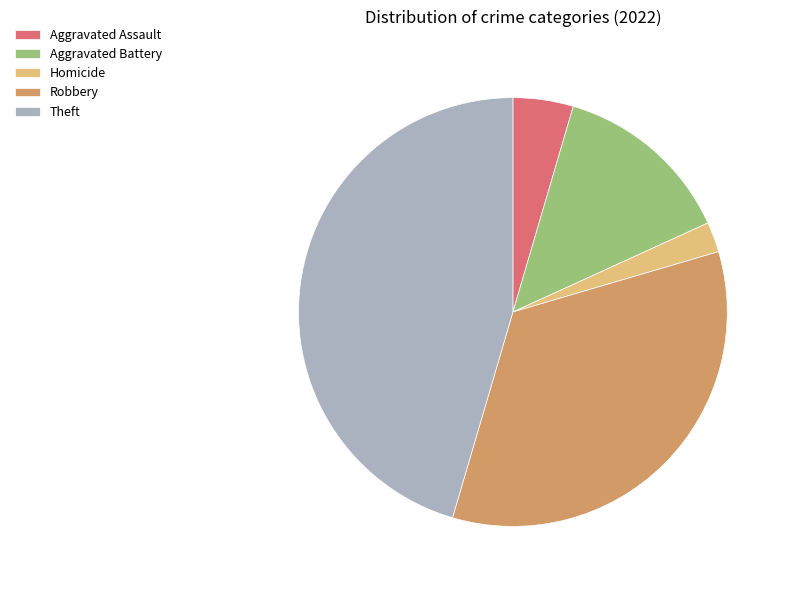

Is there any slice that represents more than half of the pie?

No